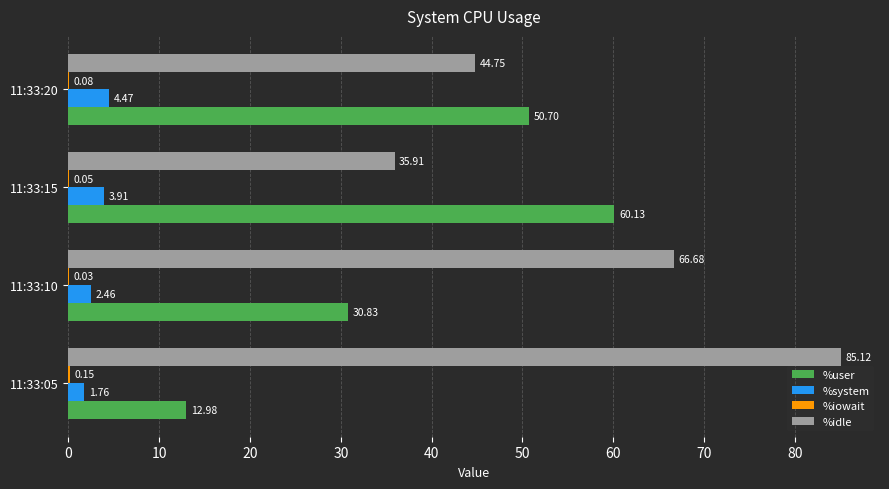

What is the sum of the %system values at 11:33:20 and 11:33:05?

6.2